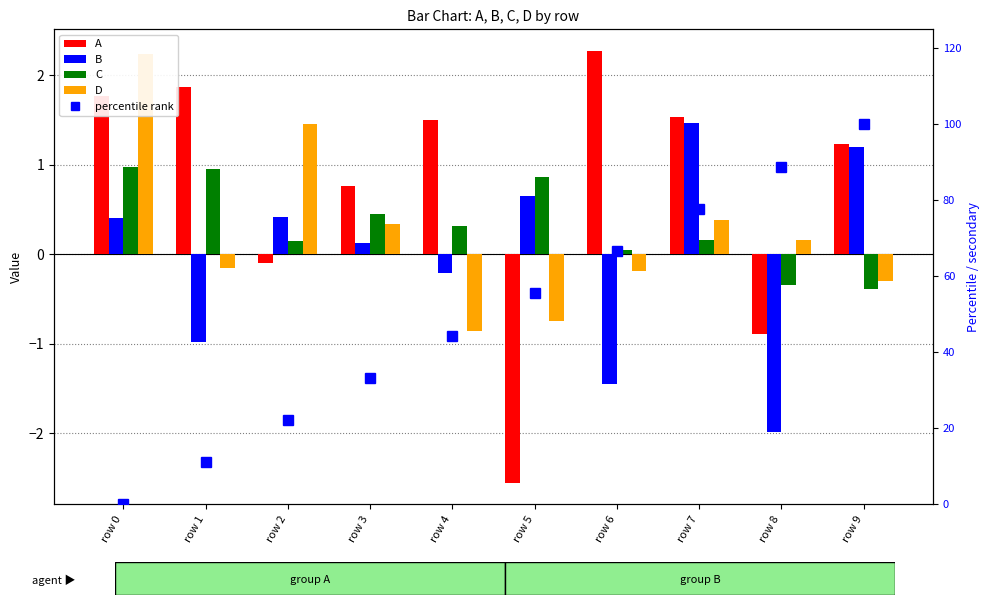

At how many categories does at least one series exceed 99?

1